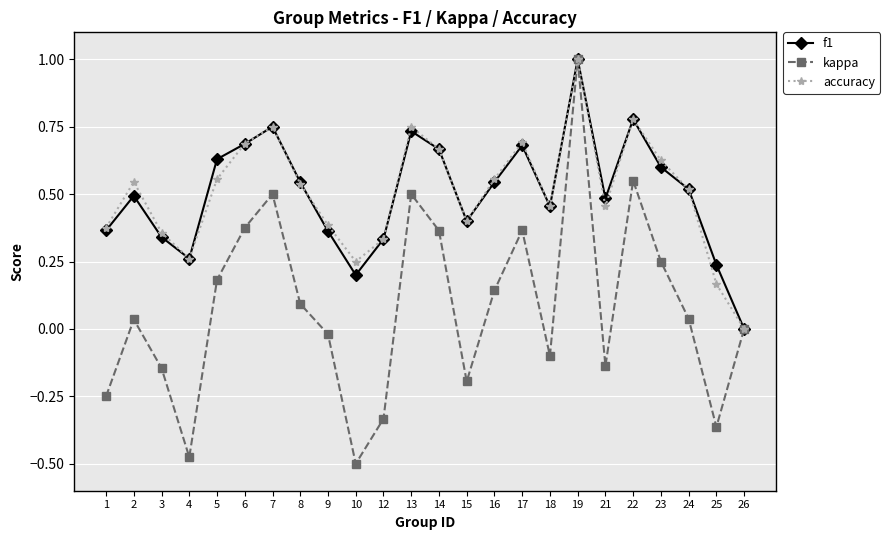

In accuracy, how many points are higher than both neighbors (excluding endpoints)?

6